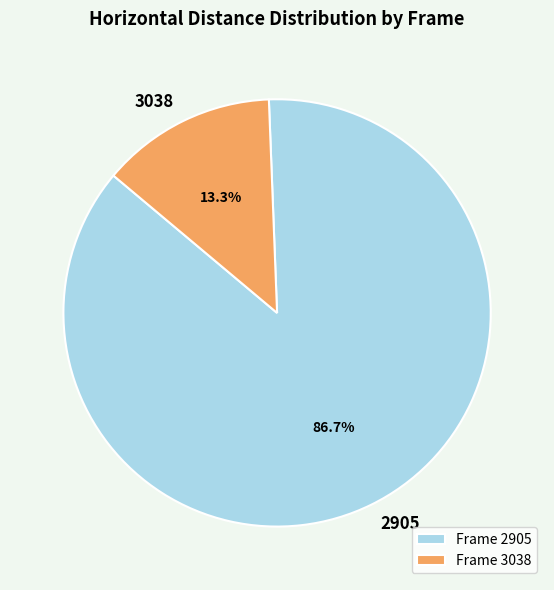

The 3038 slice represents 1% of the pie. True or false?

False